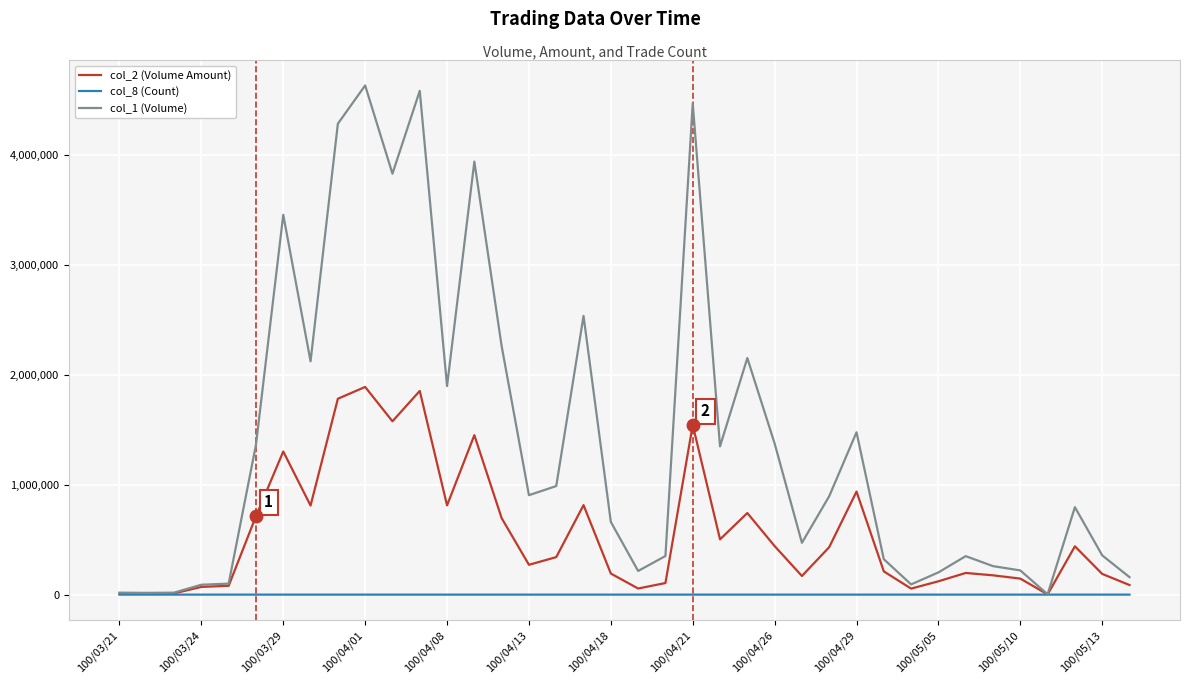

What is the lowest value of the col_8 (Count) series?

1